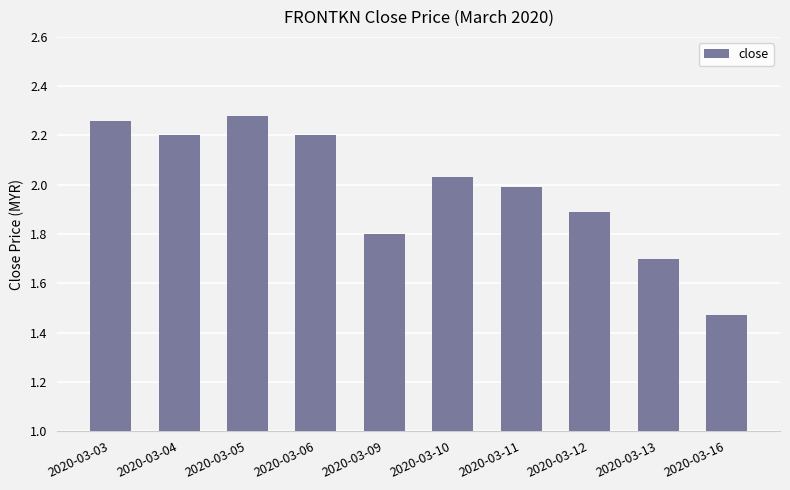

Which label corresponds to the largest value in the chart?

2020-03-05